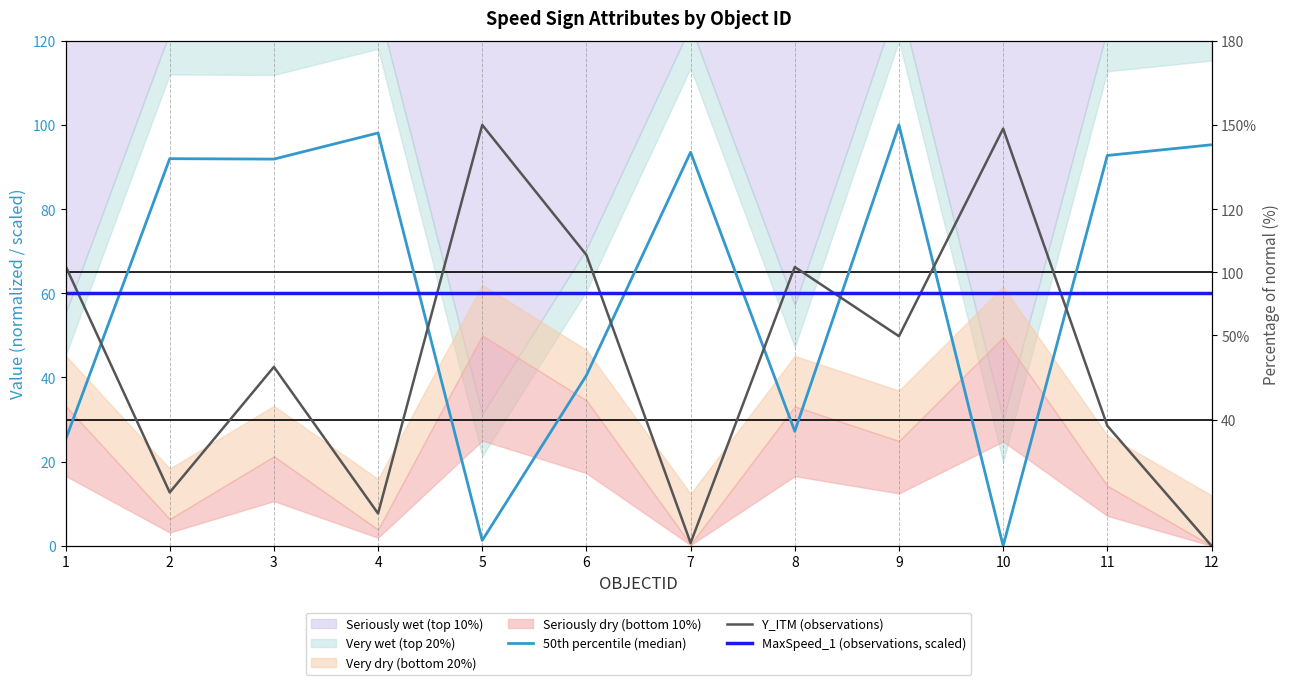

What is the sum of the 50th percentile (median) values at 3 and 5?

93.2